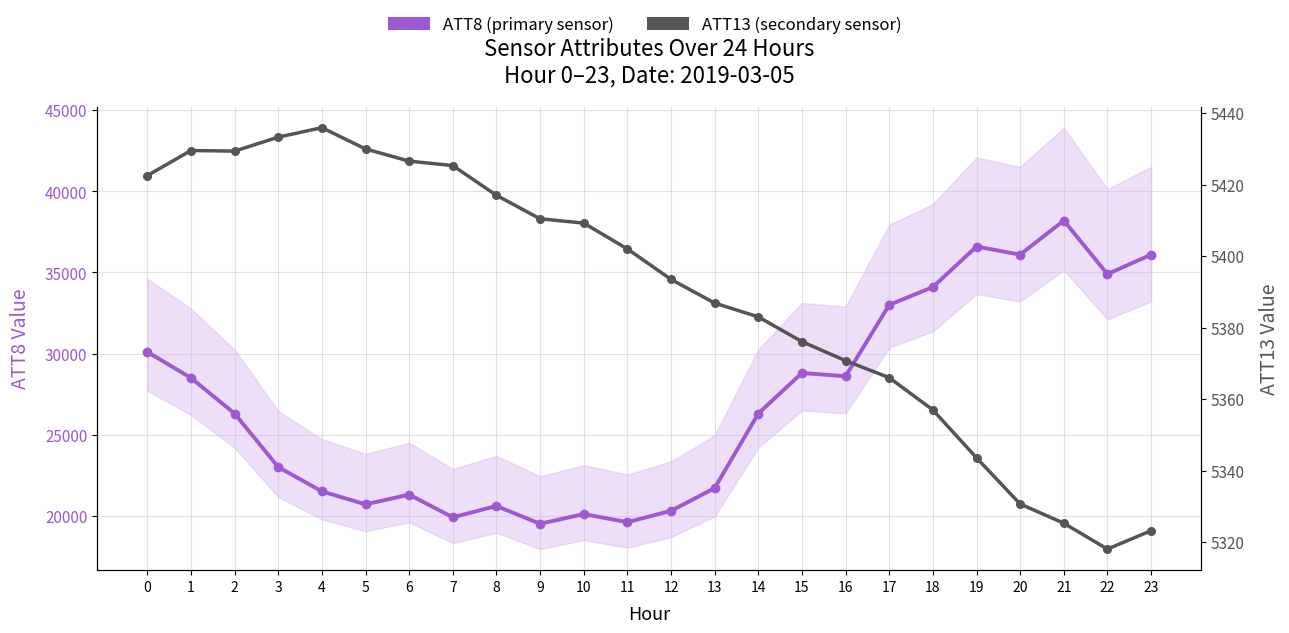

True or false: ATT8 (primary sensor) has a value of 10487.3 at 6.

False